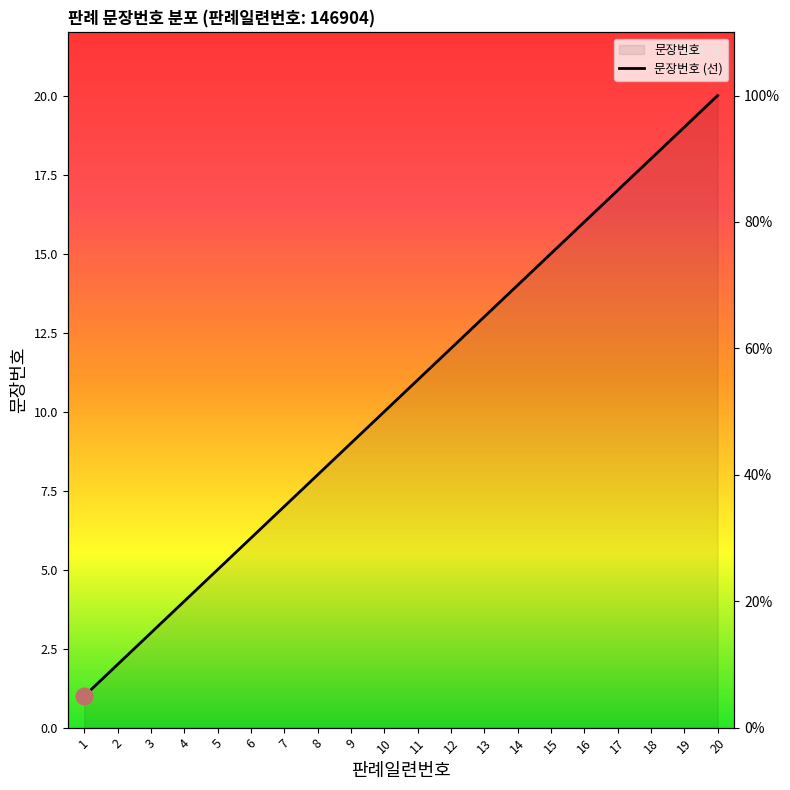

How many data points are less than 11?

10